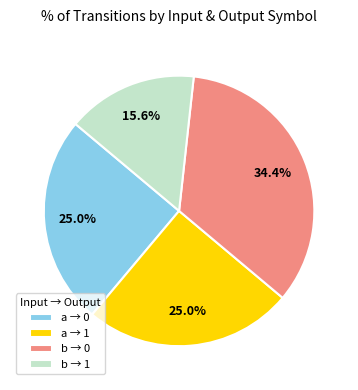

What portion of the pie excludes b → 0?

65.6%